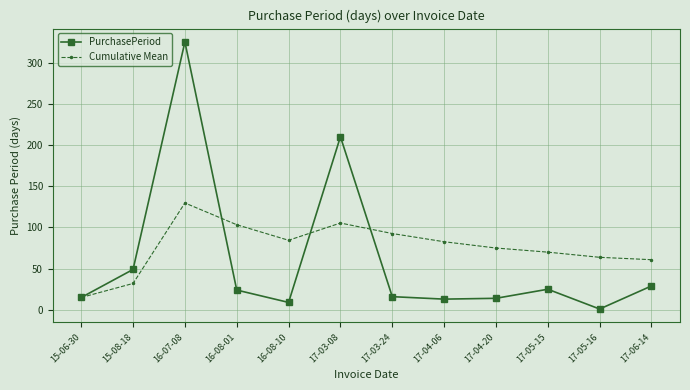

How many values in the Cumulative Mean series are below 82?

6